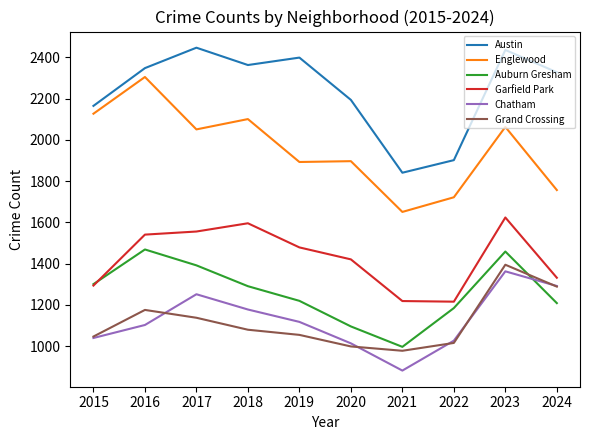

Which series changed the most between 2020 and 2021?

Austin